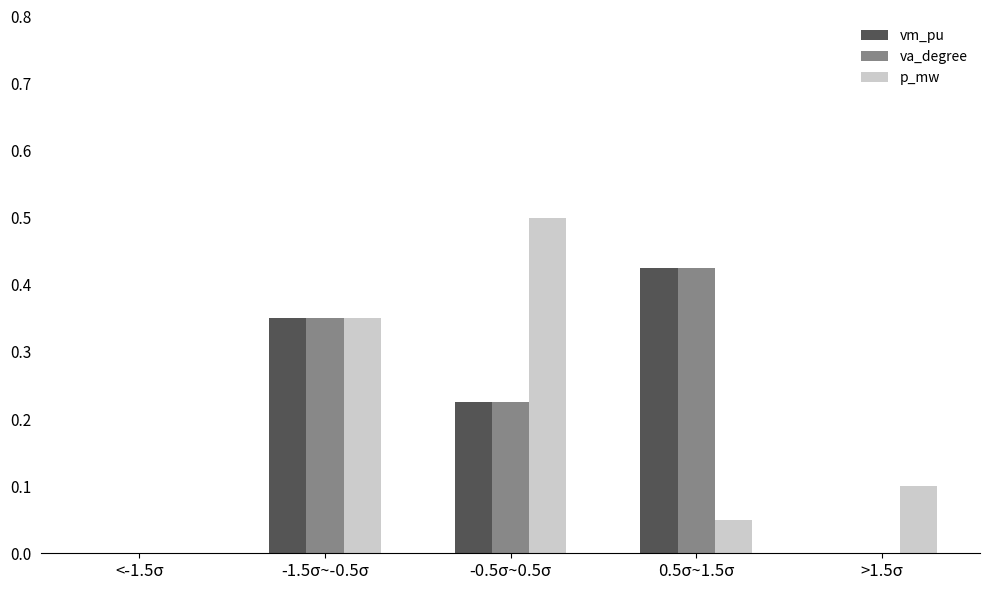

Which category has the highest value across all series?

-0.5σ~0.5σ